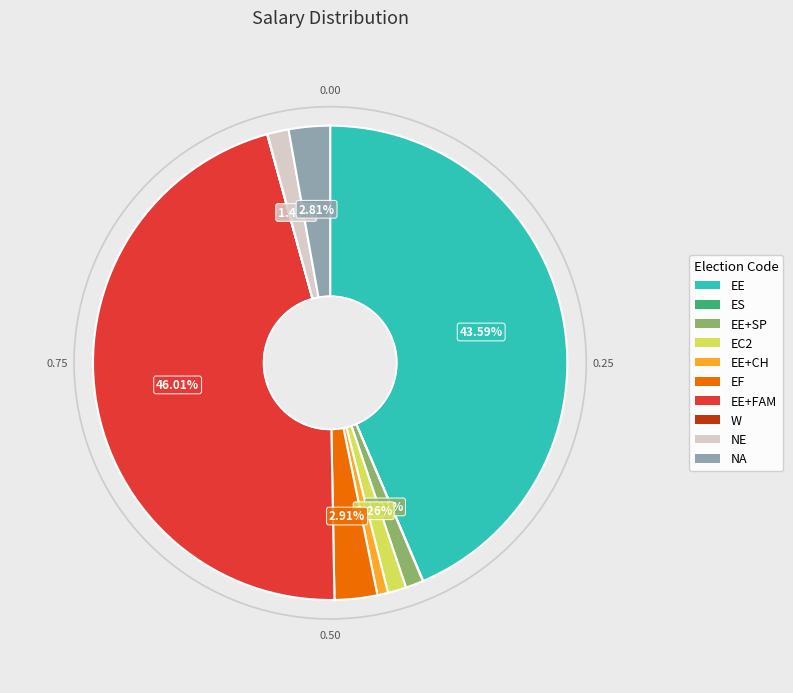

Is there a majority slice in this chart?

No